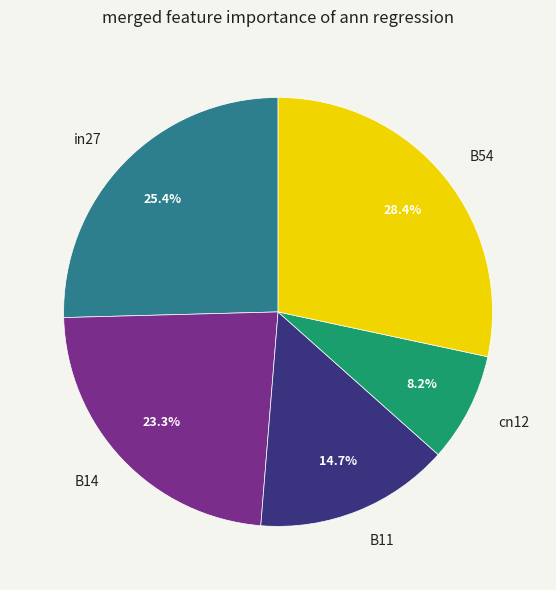

What percentage do B54 and in27 together represent?

53.8%